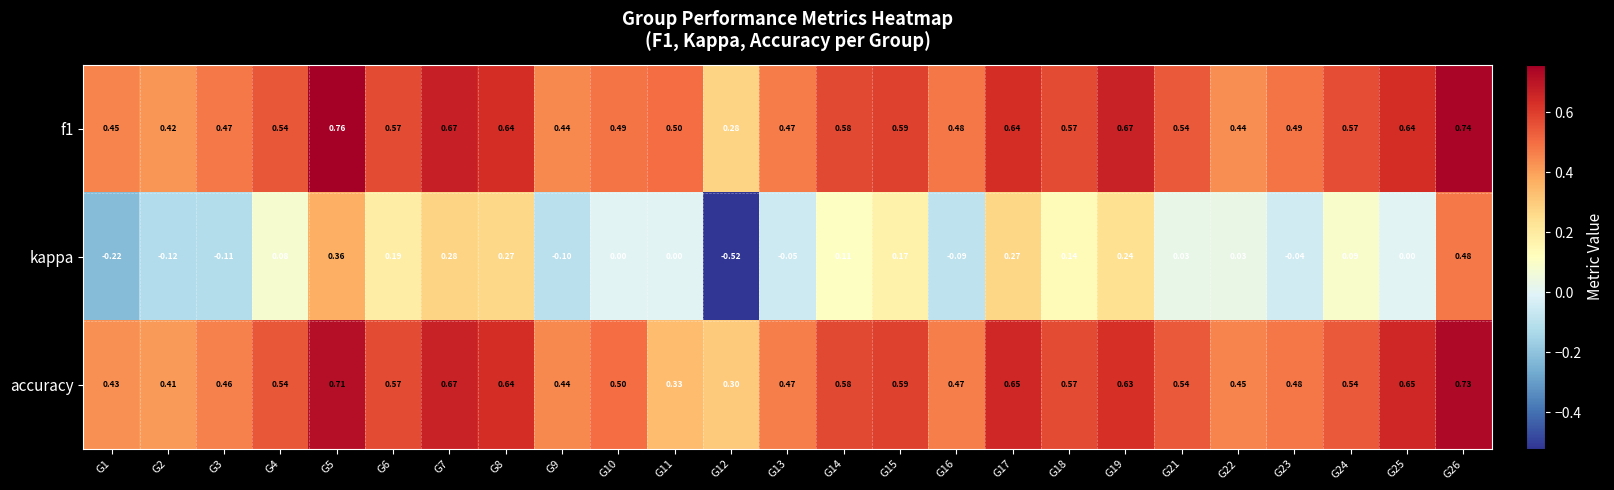

Which series has the widest spread of values?

kappa